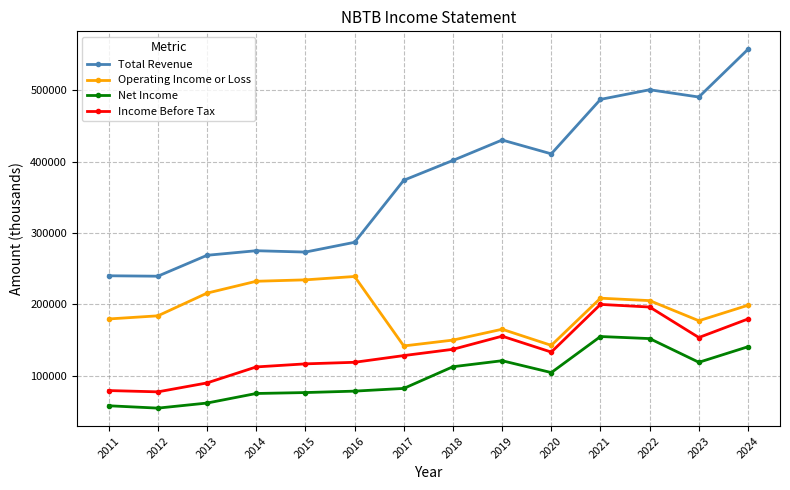

How many data points in Total Revenue are less than 401600?

7